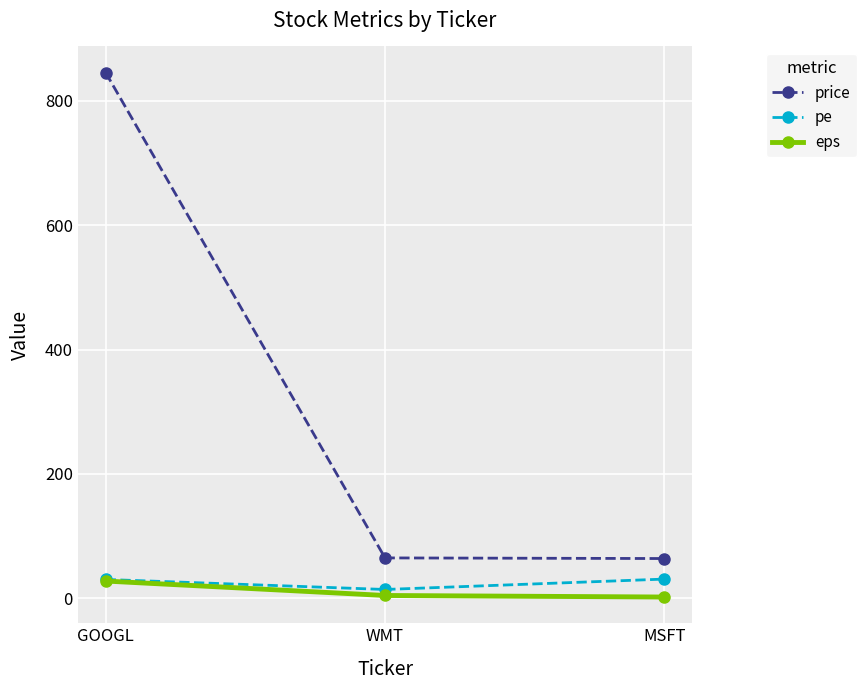

At which category does the chart reach its peak across all series?

GOOGL